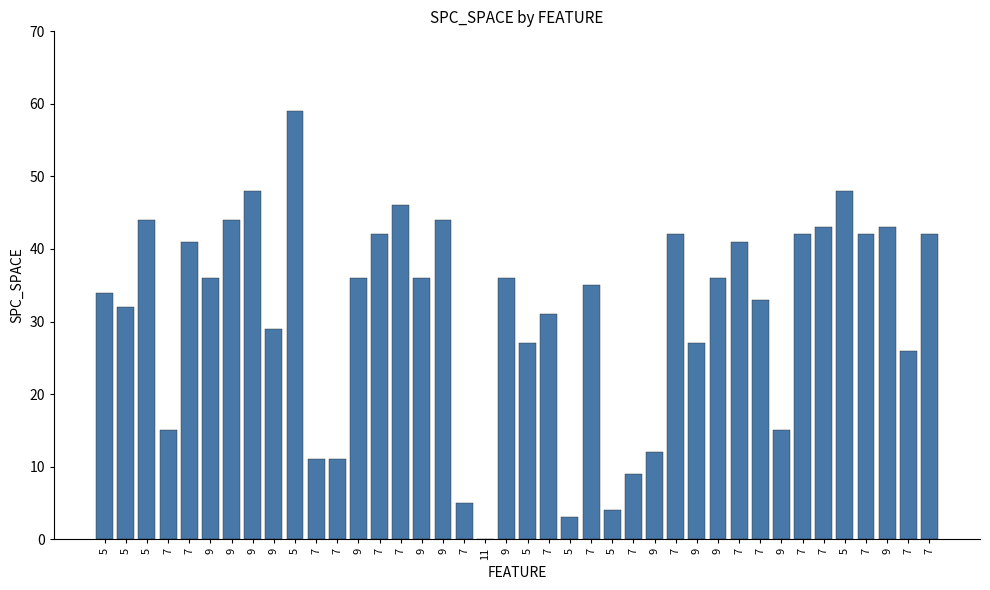

Reading left to right, transcribe all the data shown in this chart.

5=34	5=32	5=44	7=15	7=41	9=36	9=44	9=48	9=29	5=59	7=11	7=11	9=36	7=42	7=46	9=36	9=44	7=5	11=0	9=36	5=27	7=31	5=3	7=35	5=4	7=9	9=12	7=42	9=27	9=36	7=41	7=33	9=15	7=42	7=43	5=48	7=42	9=43	7=26	7=42